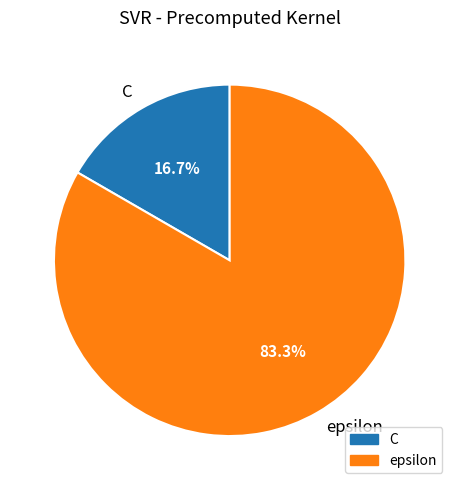

How many slices are in this pie chart?

2